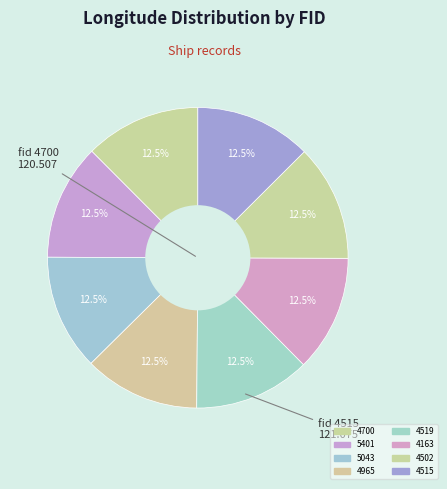

Is 4519 the majority of the pie?

No